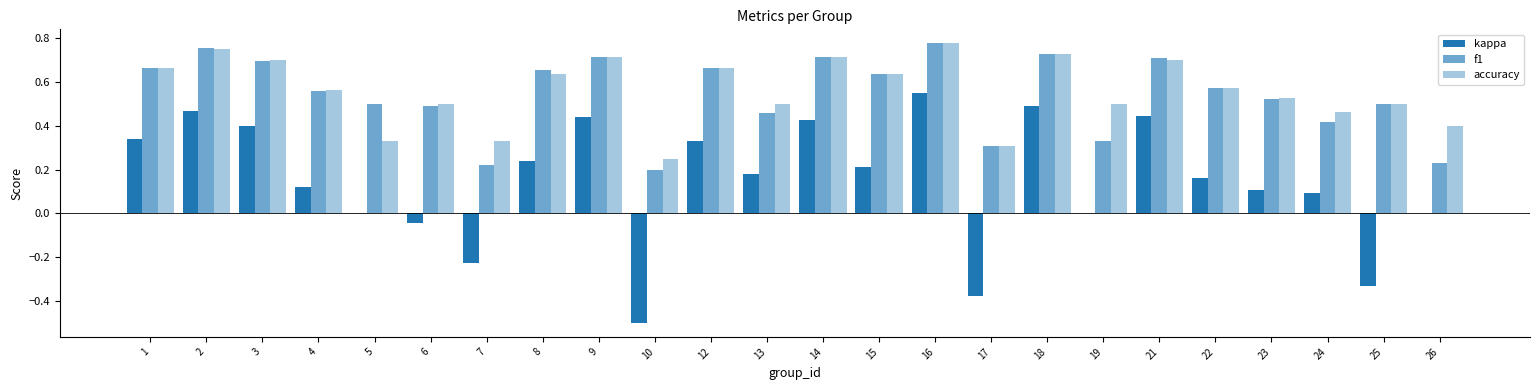

How many distinct data groups are displayed?

3